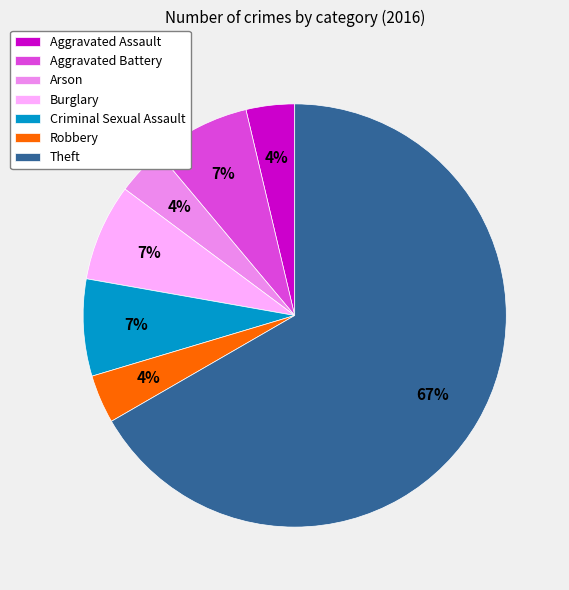

True or false: Criminal Sexual Assault accounts for 1% of the total.

False